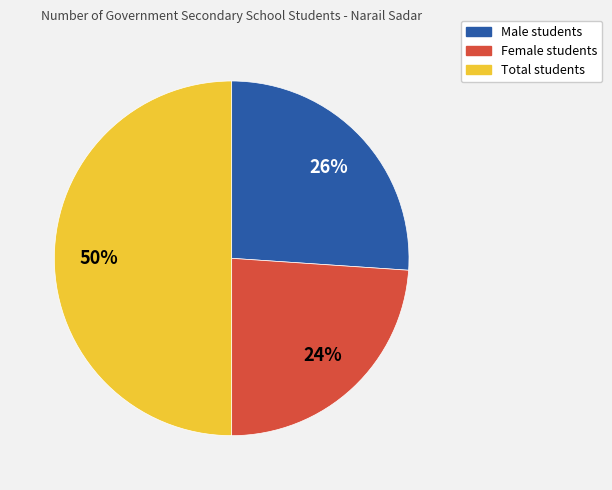

To the nearest percent, what is the difference between the Female students and Male students slice percentages?

2%